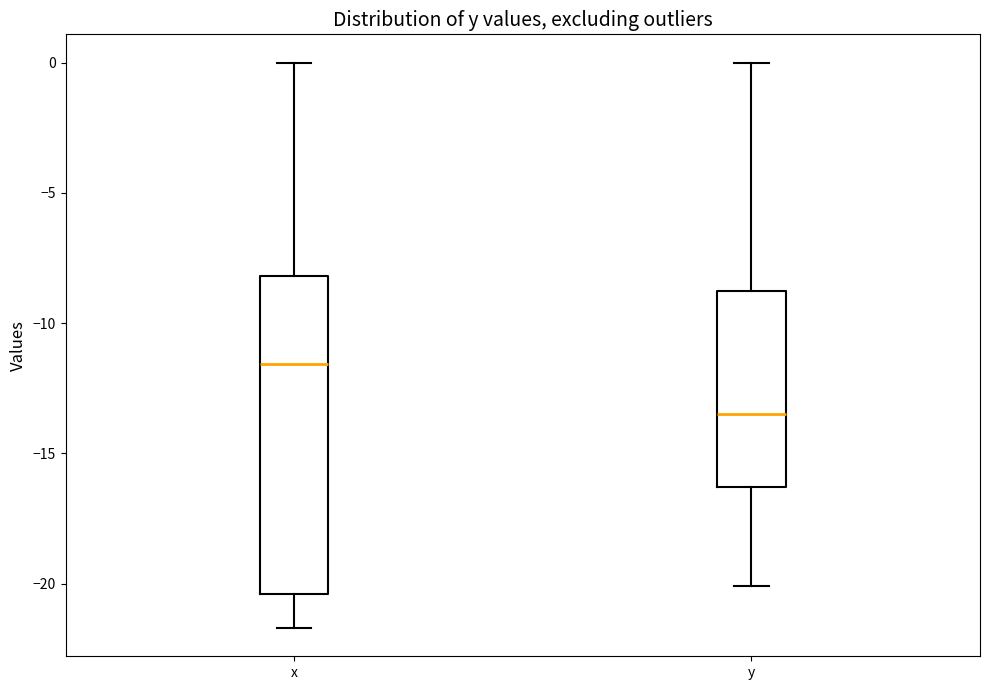

Where does the median line of the box for y sit on the y-axis? The values are not printed on the chart, so give them approximately, as read against the axis.

-13.5